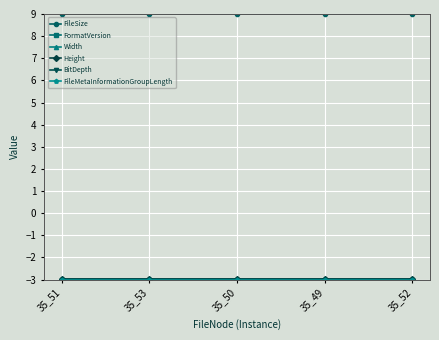

True or false: Width and FormatVersion cross at least once.

False